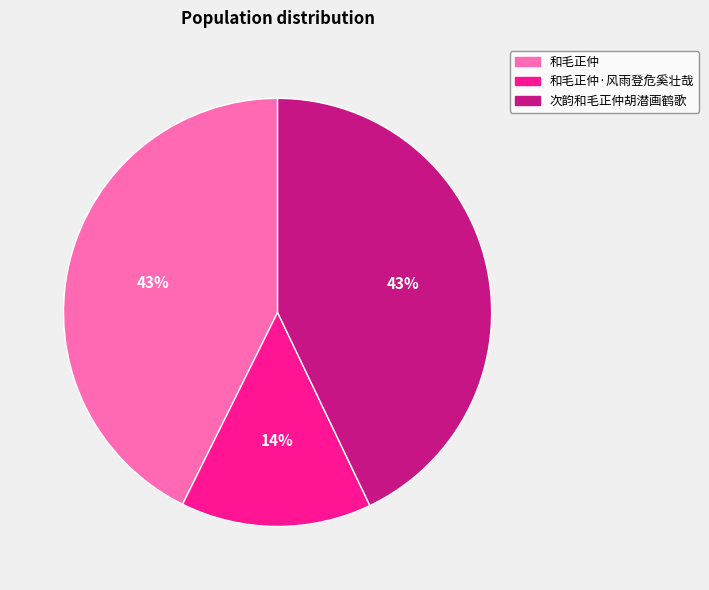

To the nearest percent, what is the average slice percentage?

33%